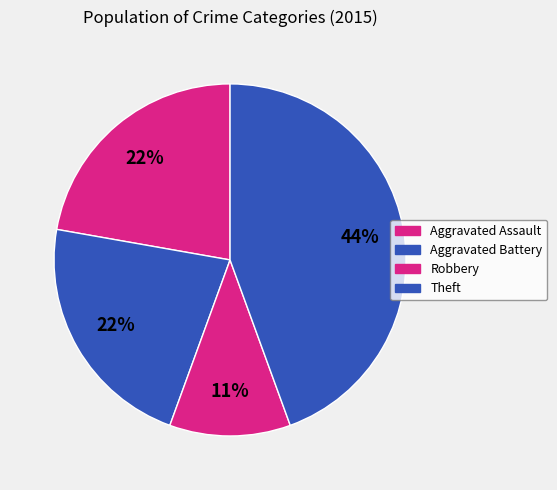

Count the number of slices in the pie.

4